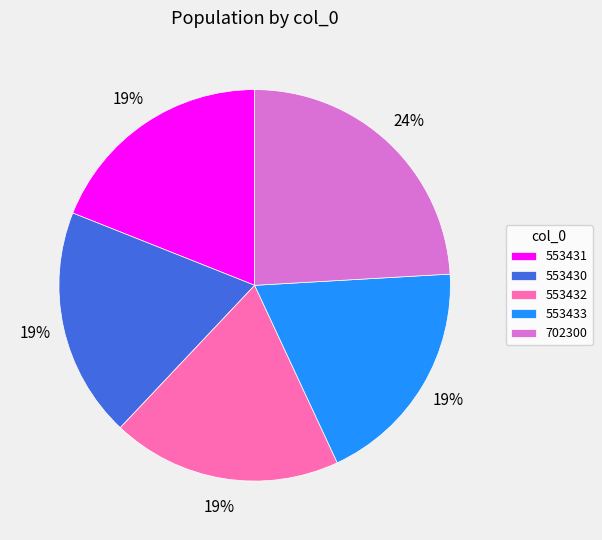

Between 702300 and 553430, which is larger?

702300